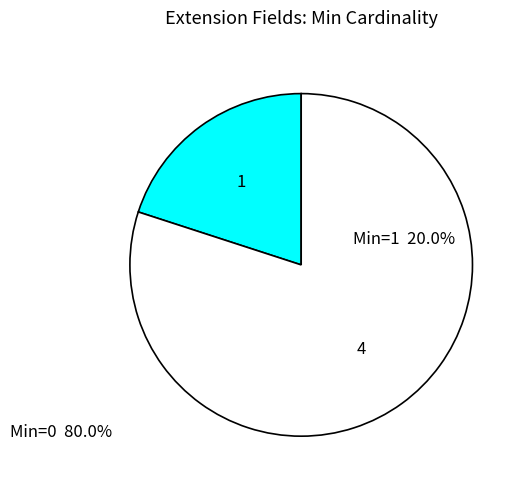

Is there any slice that represents more than half of the pie?

Yes